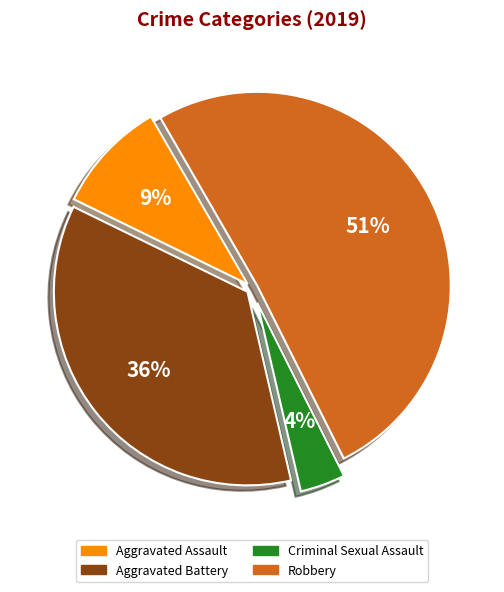

Is the sum of Aggravated Assault and Aggravated Battery greater than half?

No